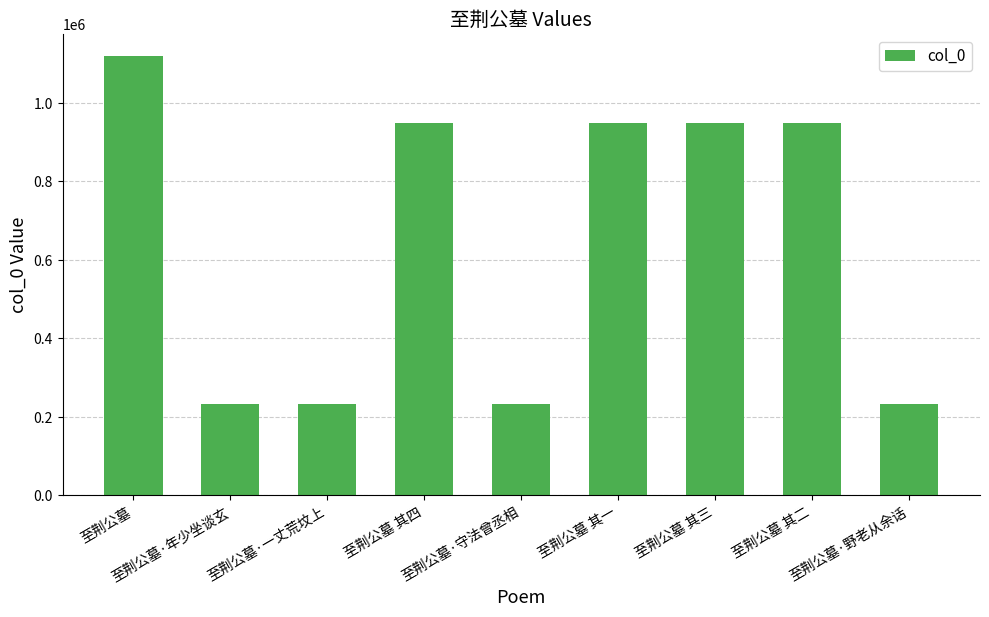

The chart shows a value of 232814 at 至荆公墓·守法曾丞相. True or false?

True